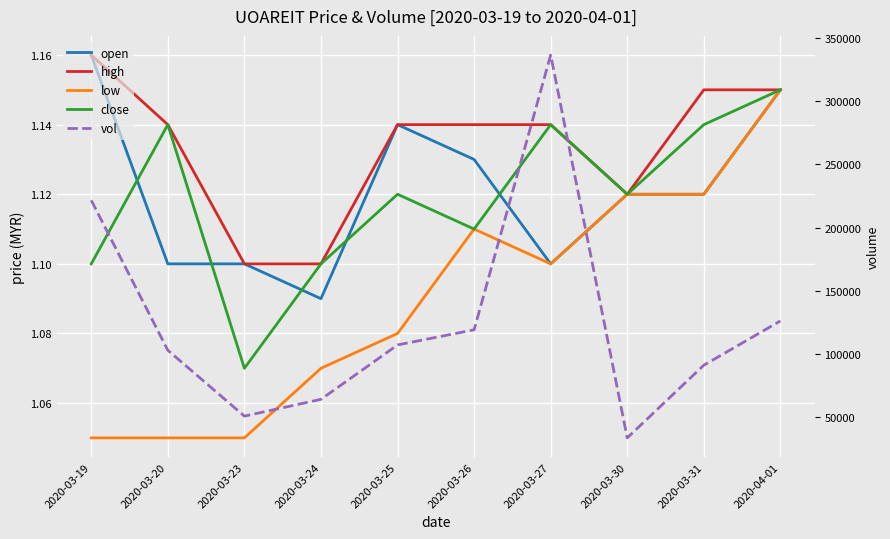

What is the label of the 5th point from the left?

2020-03-25